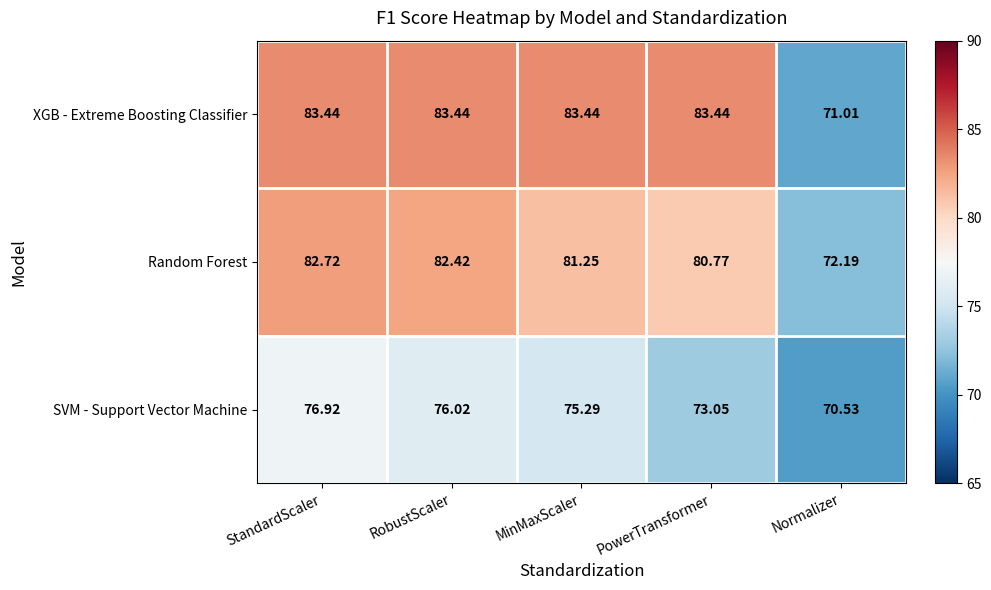

Where does the Random Forest series first go above 81?

StandardScaler